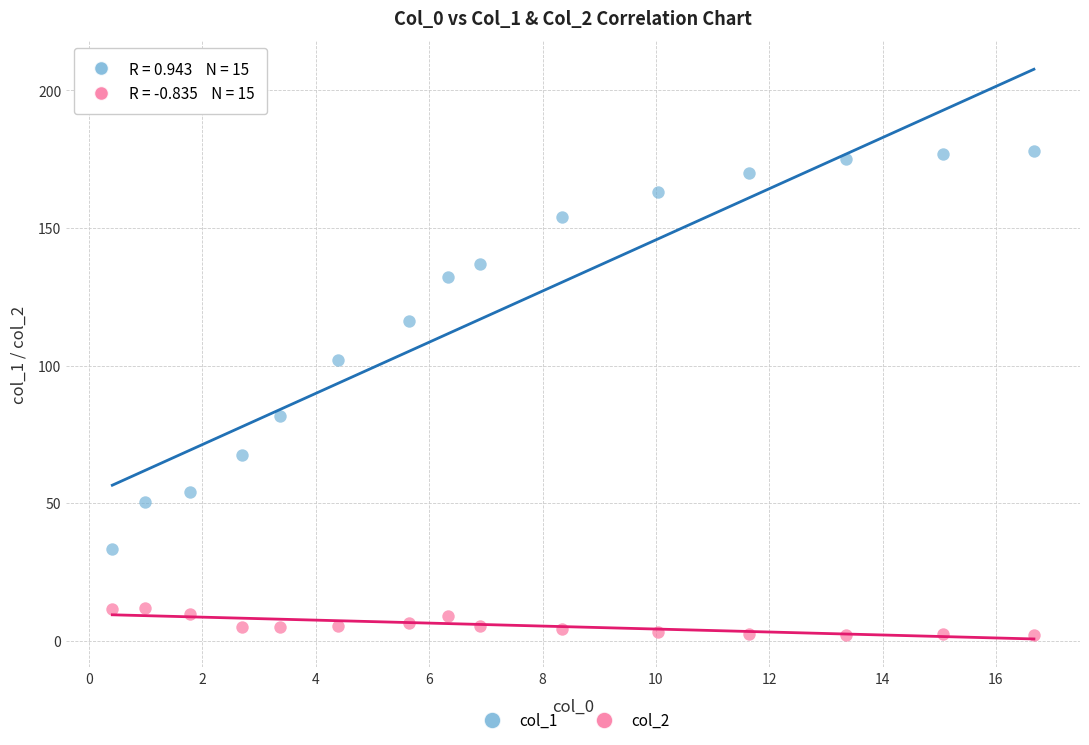

Across all series, what Y value is closest to 90?

81.7